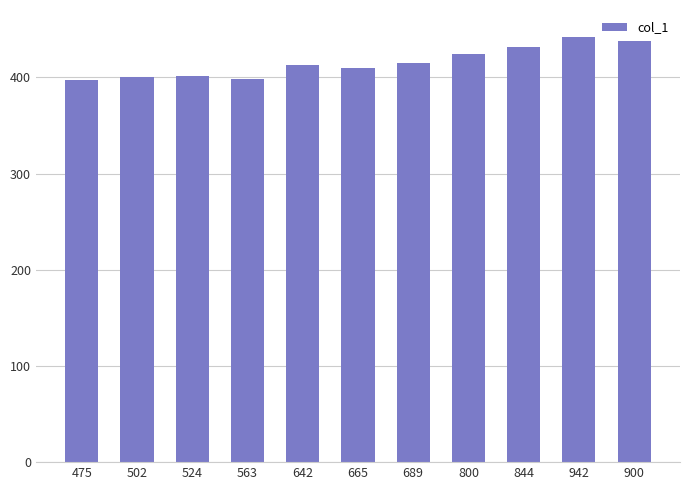

What is the change in value from 502 to 665?

+10